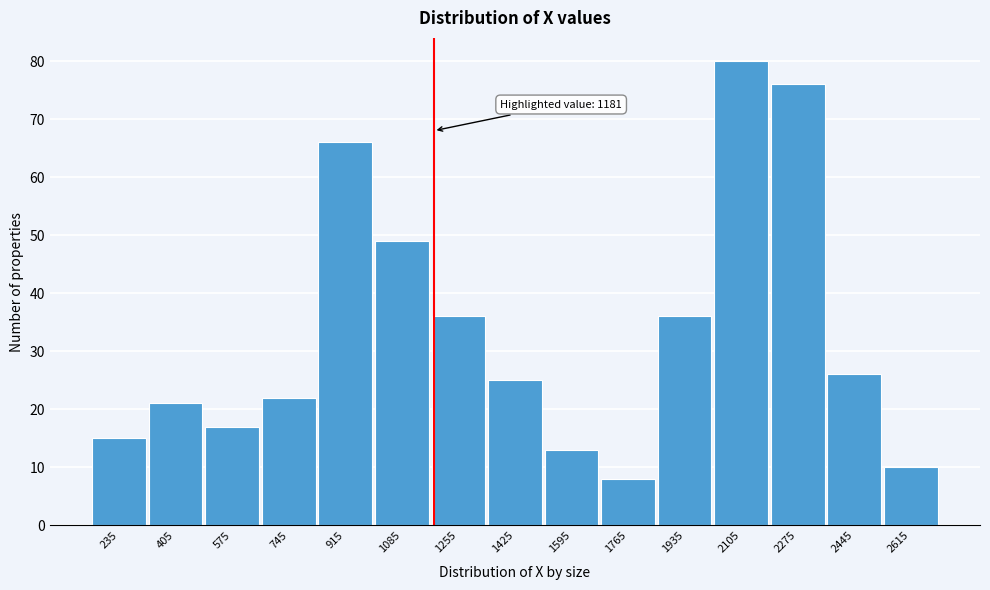

Which range on the x-axis has the tallest bar?

2020 to 2190